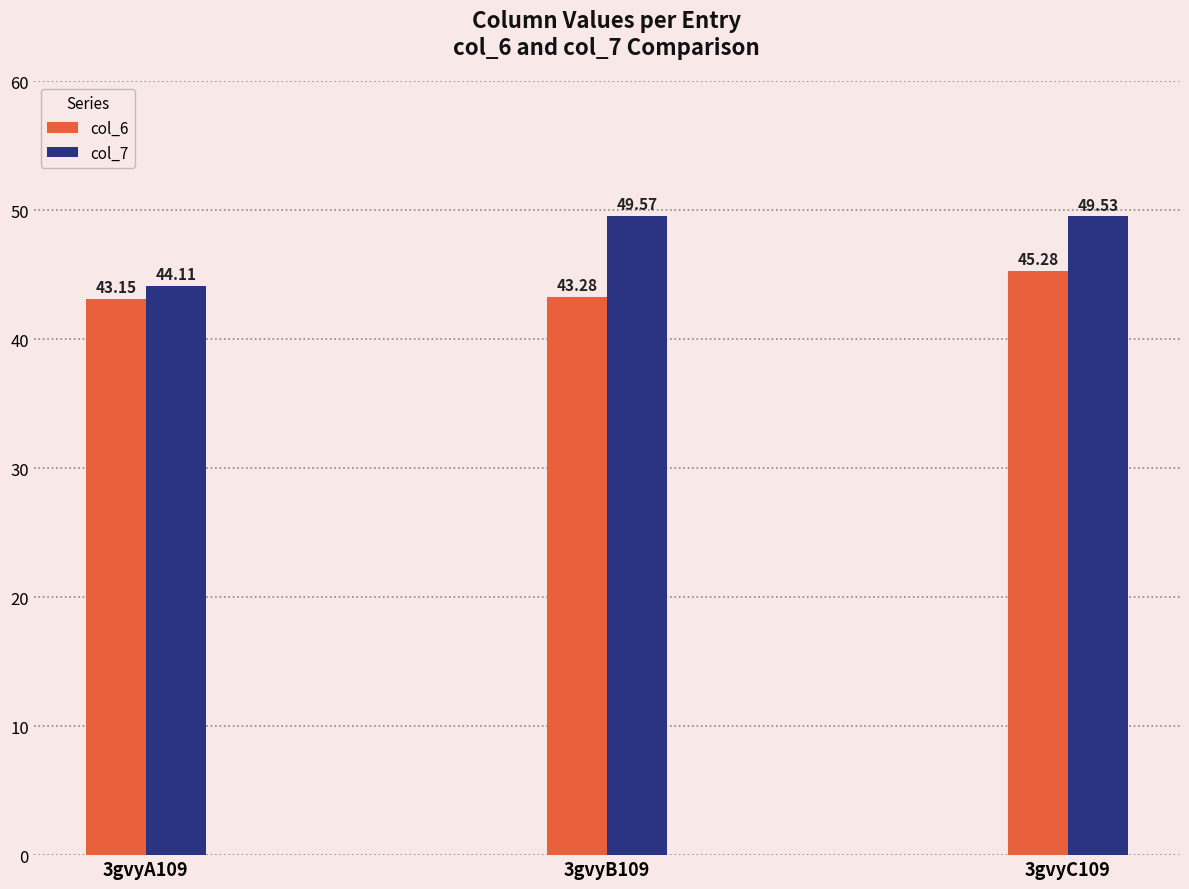

What is the spread (max minus min) of values at 3gvyC109?

4.2